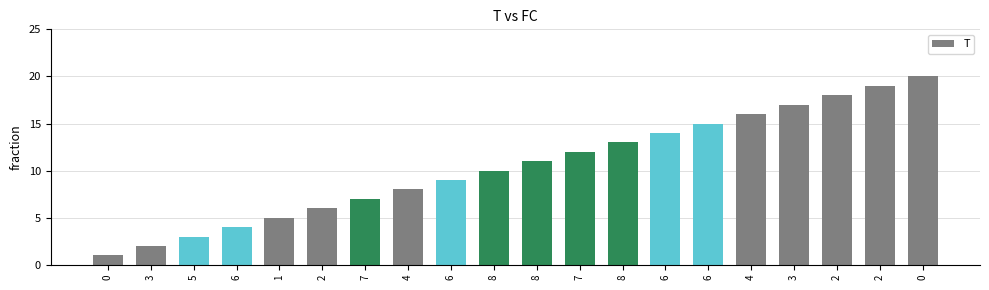

What is the sum of the values at 3 and 6?

31